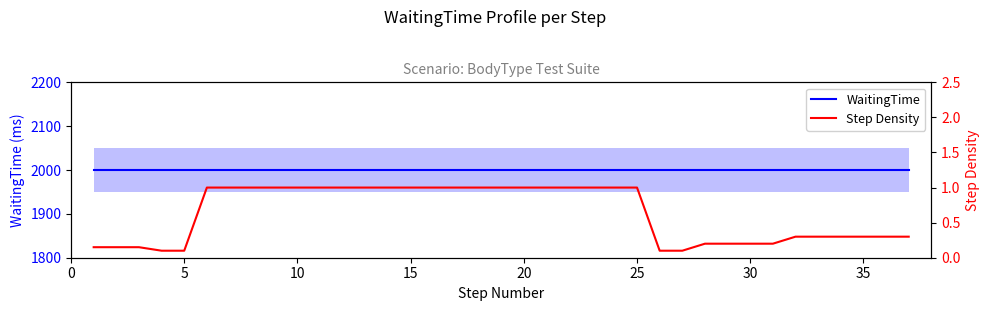

True or false: WaitingTime has more than 0 points higher than both neighbors.

False